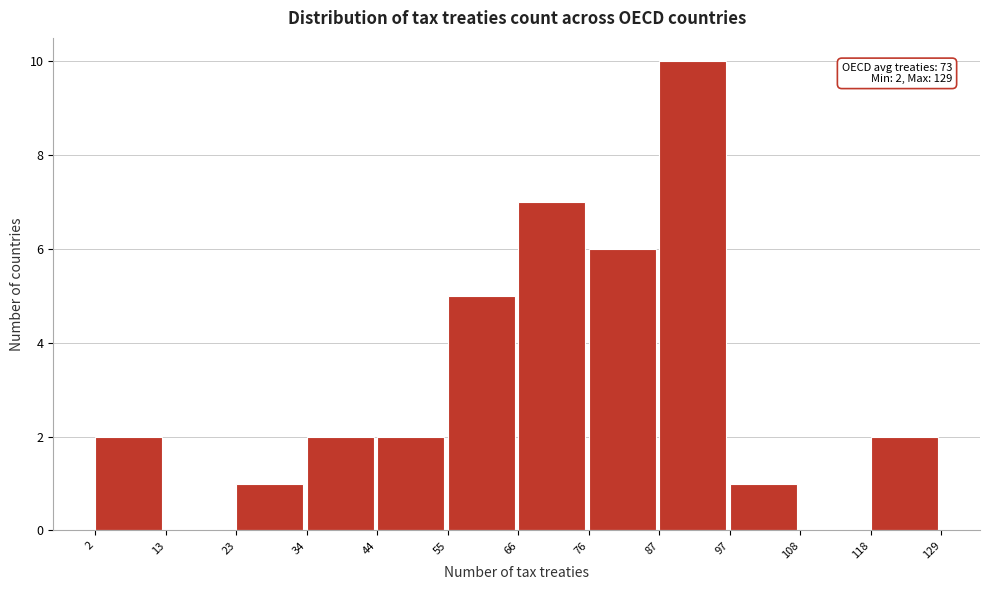

Which range on the x-axis has the tallest bar?

87 to 97